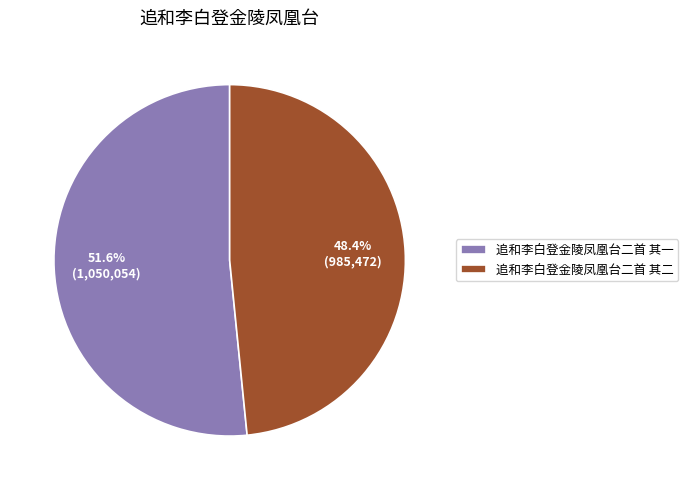

Do 追和李白登金陵凤凰台二首 其一 and 追和李白登金陵凤凰台二首 其二 together represent more than half of the pie?

Yes